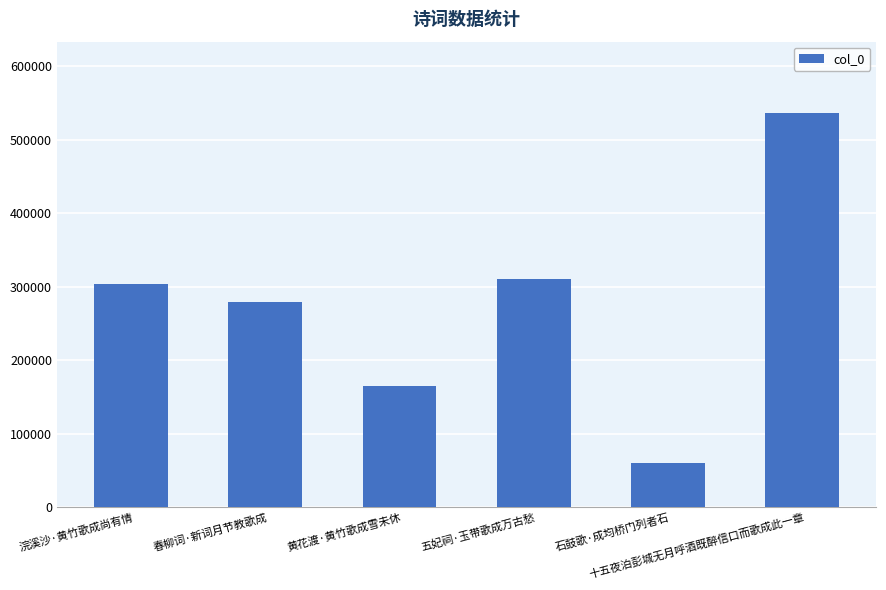

What is the minimum value shown in the chart?

59465